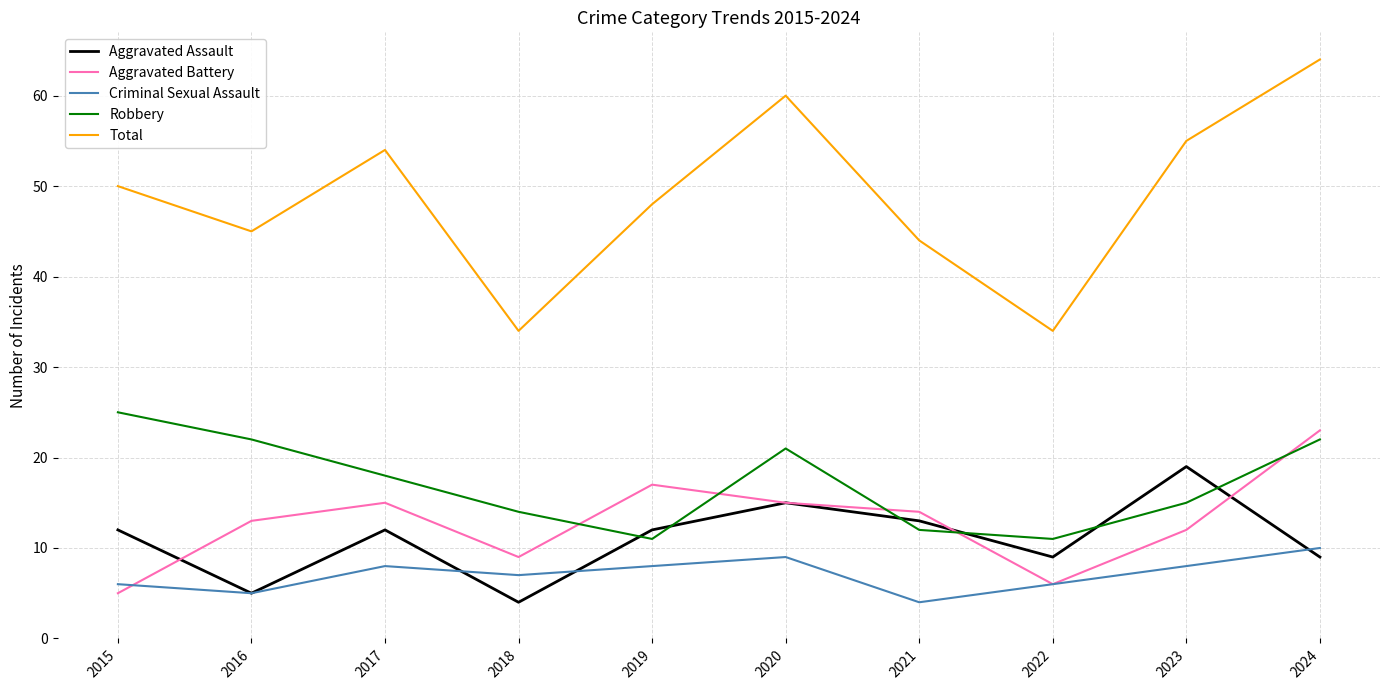

How many times do Robbery and Aggravated Assault cross each other?

6